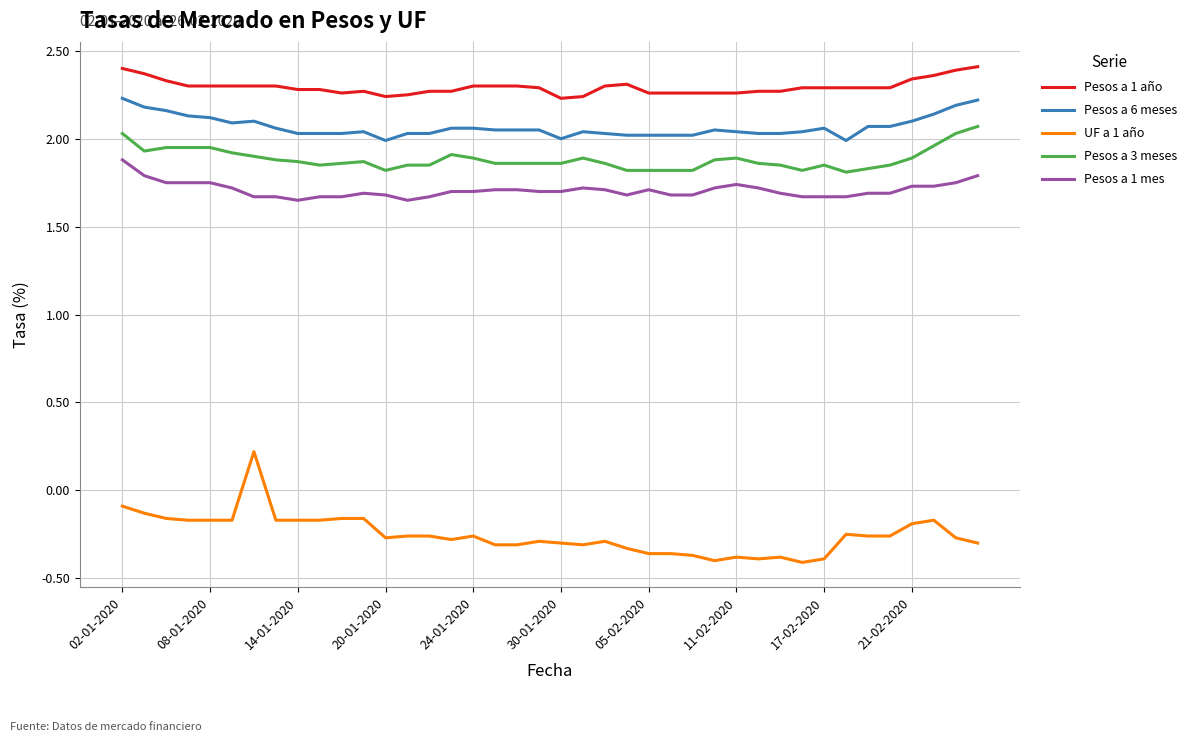

Which series has the largest range (max minus min)?

UF a 1 año